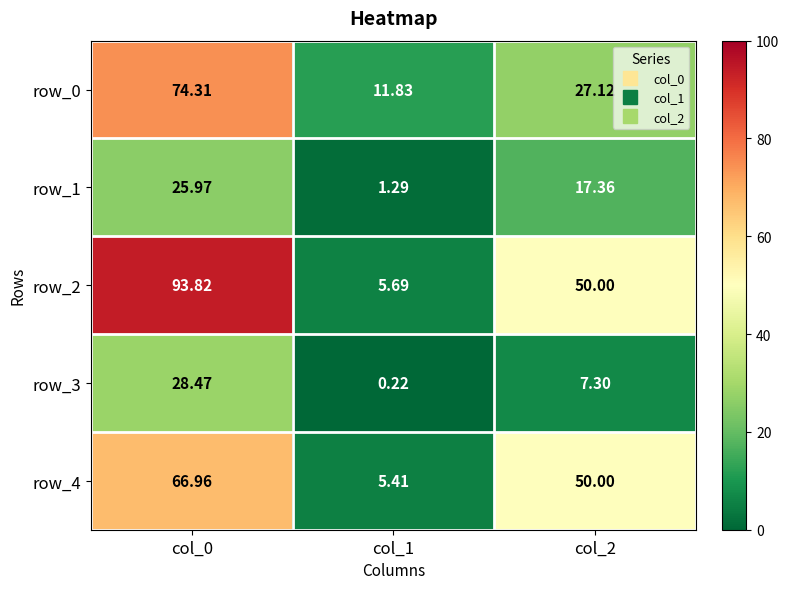

Which category has the lowest value in the row_4 series?

col_1